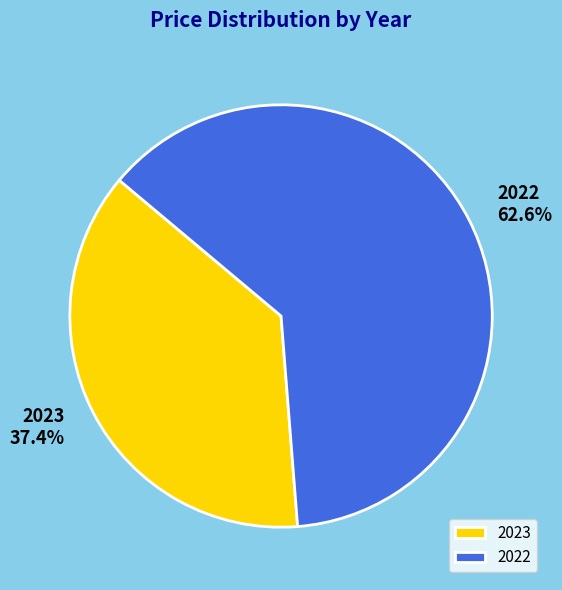

How many segments does this pie chart have?

2